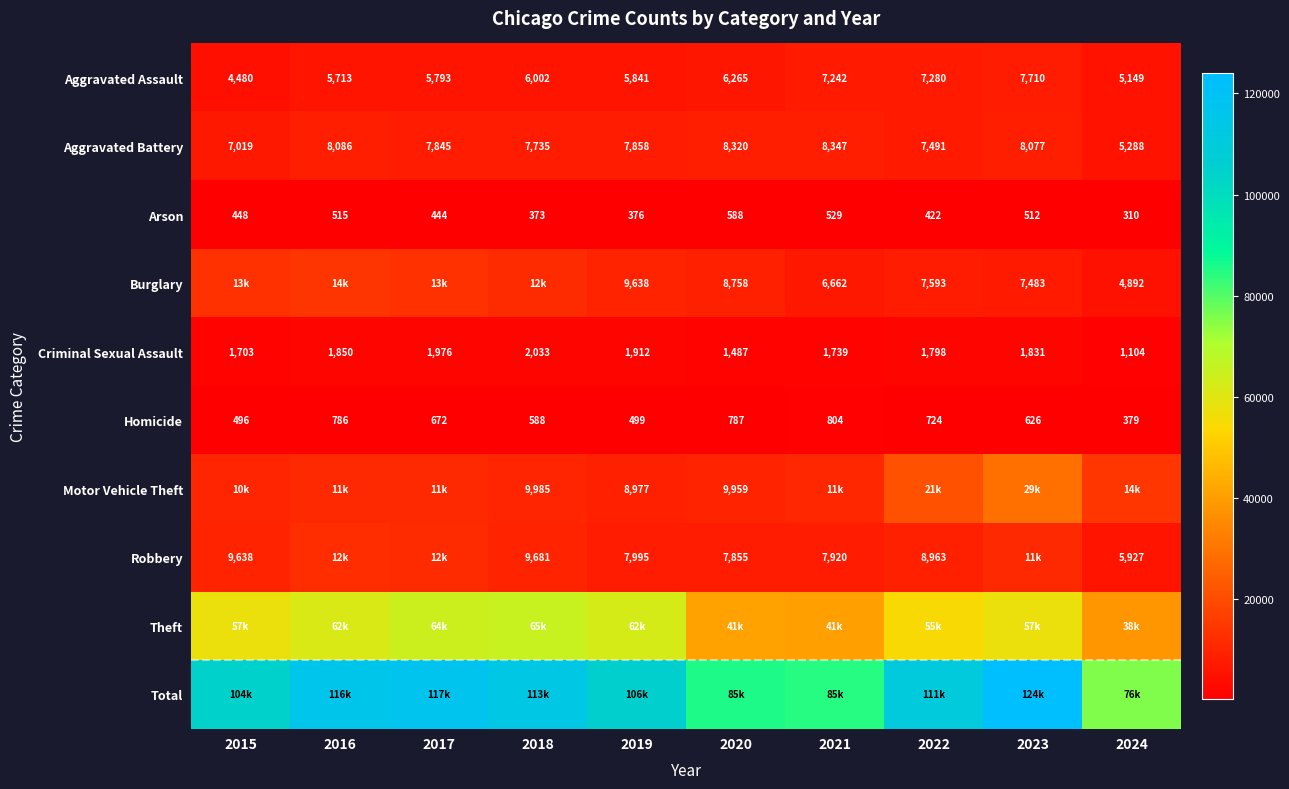

What is the total value across all series at 2015?

208774